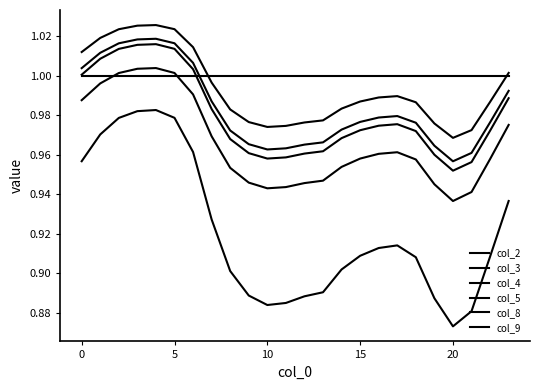

How many lines are shown in the chart?

6